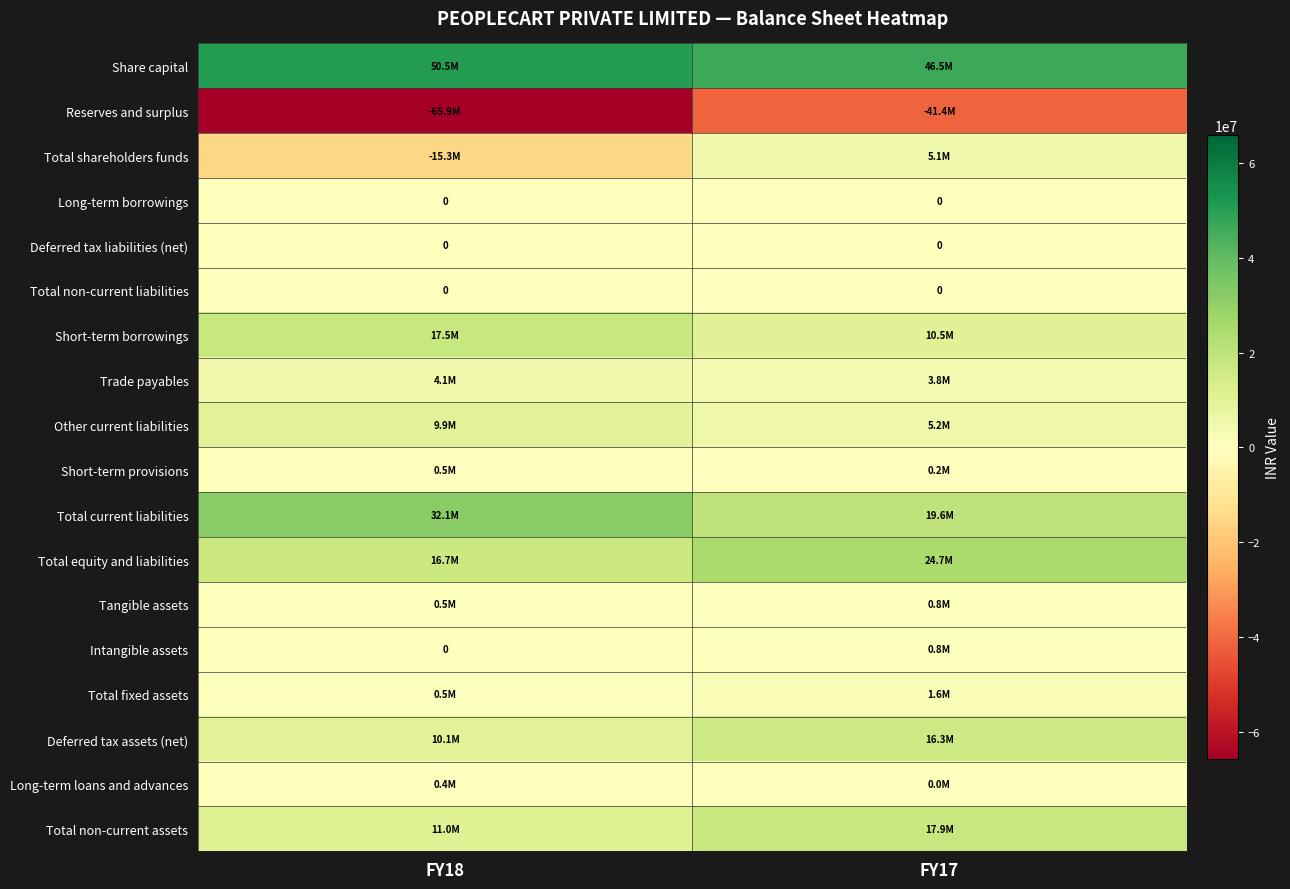

Between FY18 and FY17, which series saw the biggest shift?

Reserves and surplus